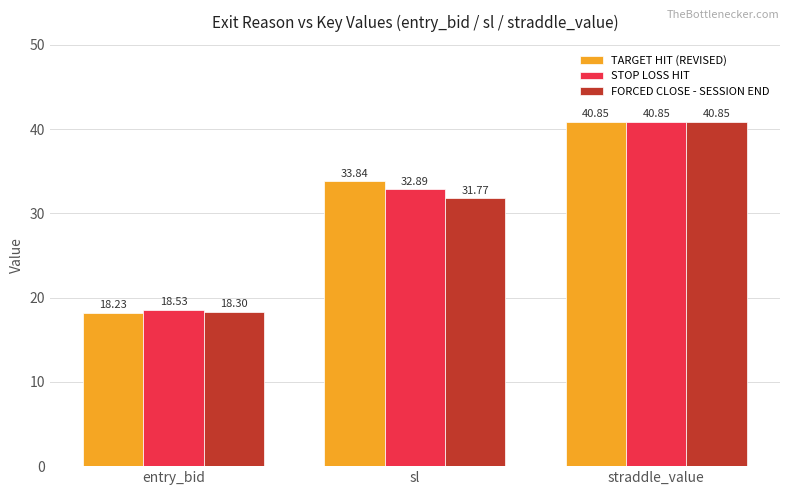

Rank the series by their average value, from highest to lowest.

TARGET HIT (REVISED), STOP LOSS HIT, FORCED CLOSE - SESSION END